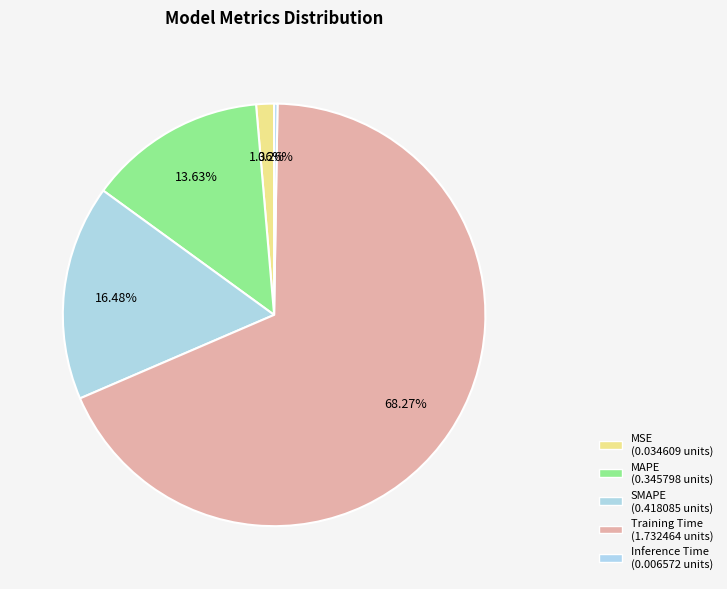

Which has a higher value, MAPE or MSE?

MAPE